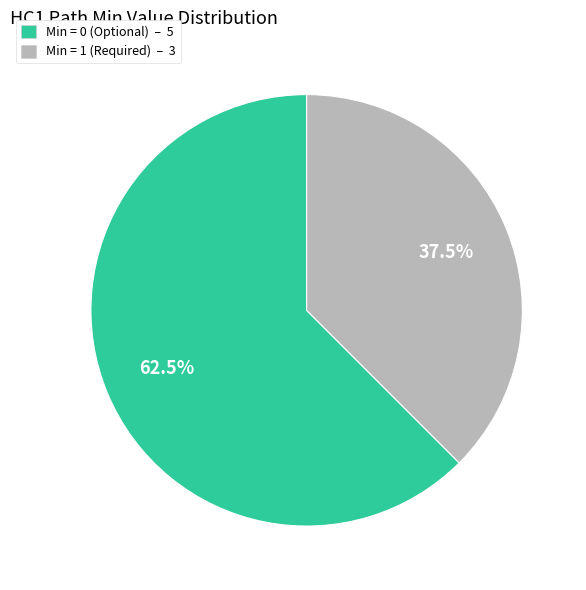

Does any single category account for the majority?

Yes